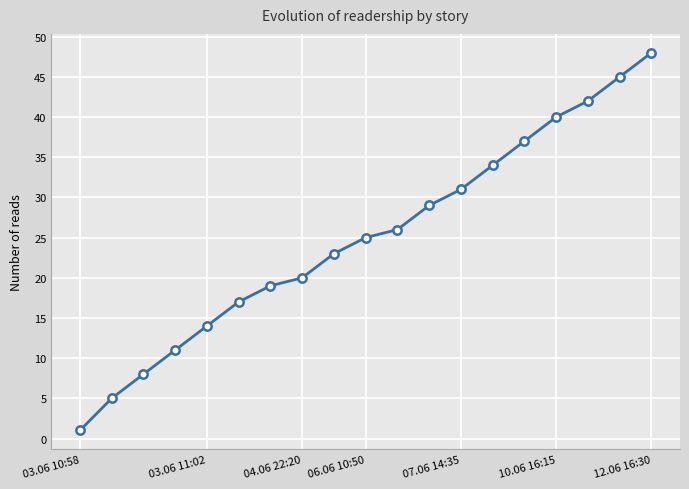

What is the value of the 15th point from the left?

37